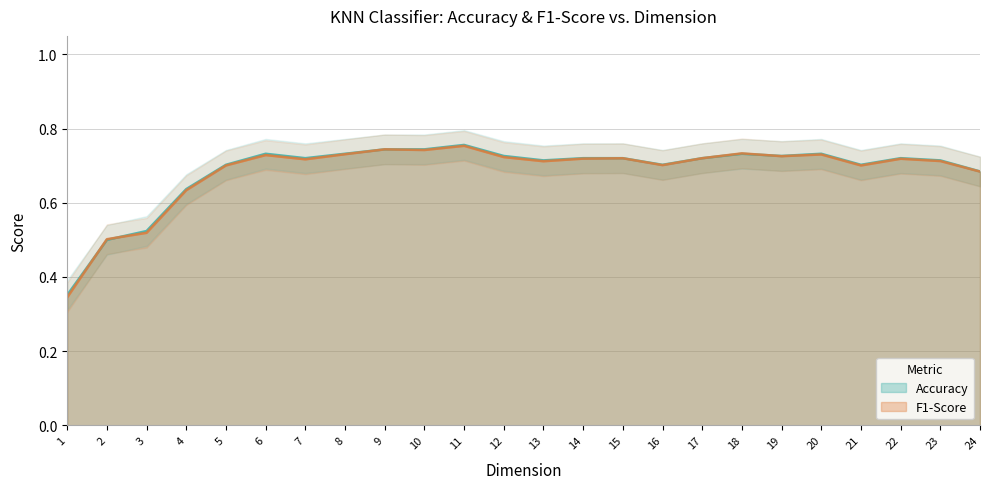

Is it true that Accuracy equals 0.7 at 15?

True